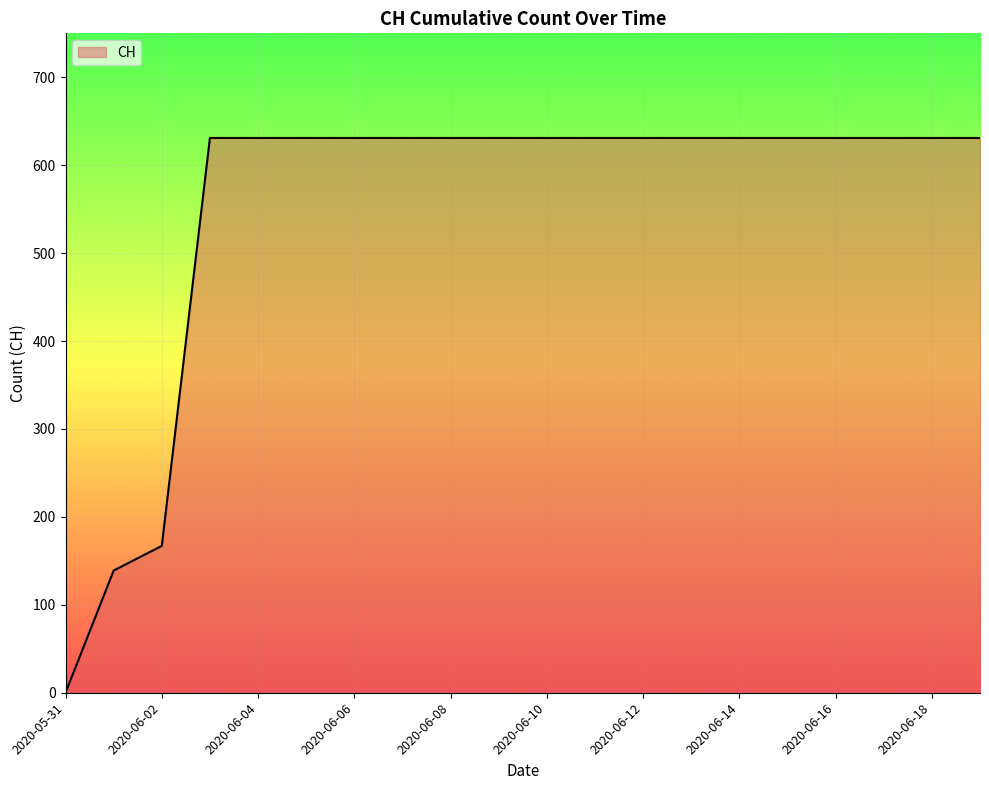

What is the average value?

552